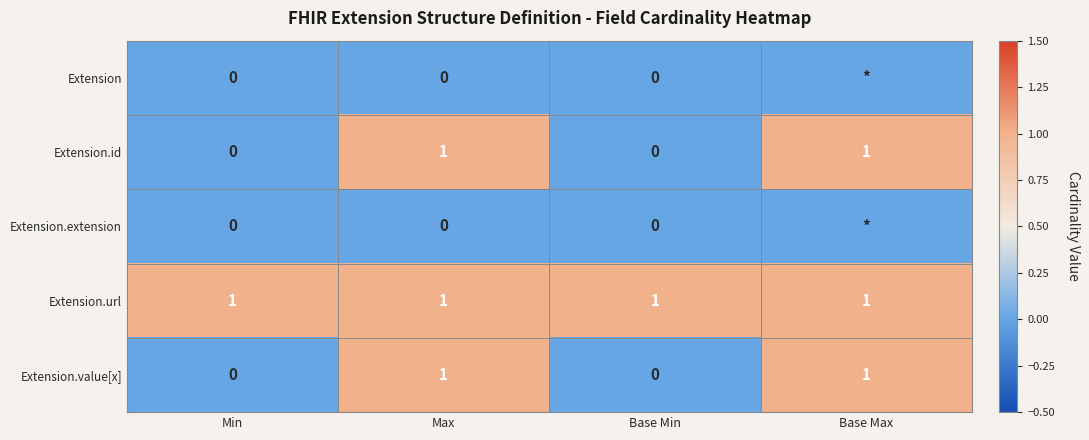

Is the value of Extension.extension at Max greater than the value of Extension.value[x] at Base Max?

No